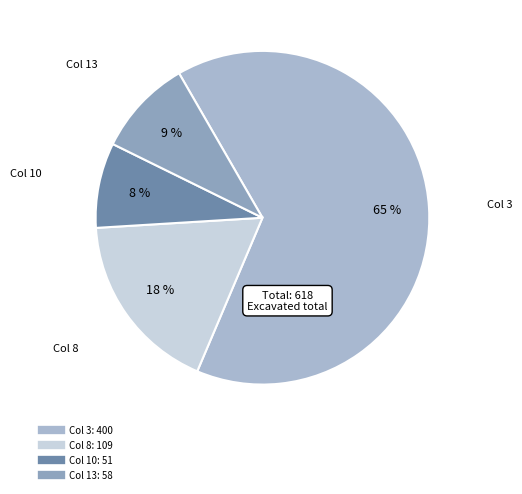

How many segments does this pie chart have?

4